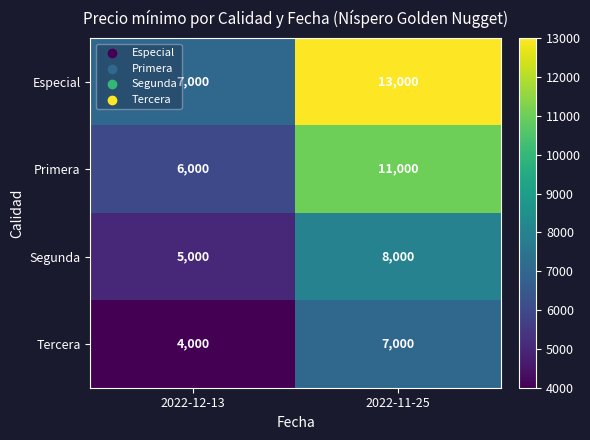

True or false: Especial has a value of 11222 at 2022-12-13.

False